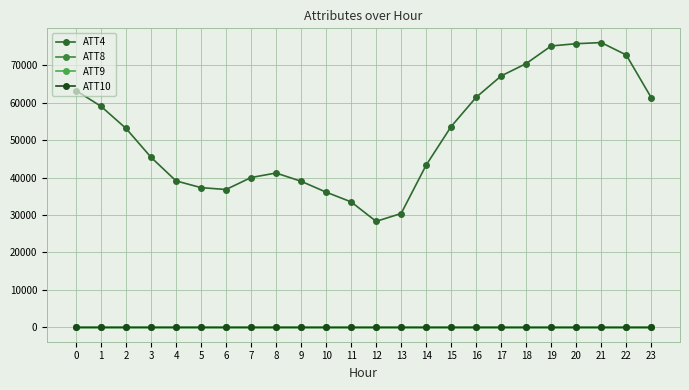

List the series in order of their peak value, lowest first.

ATT10, ATT8, ATT9, ATT4